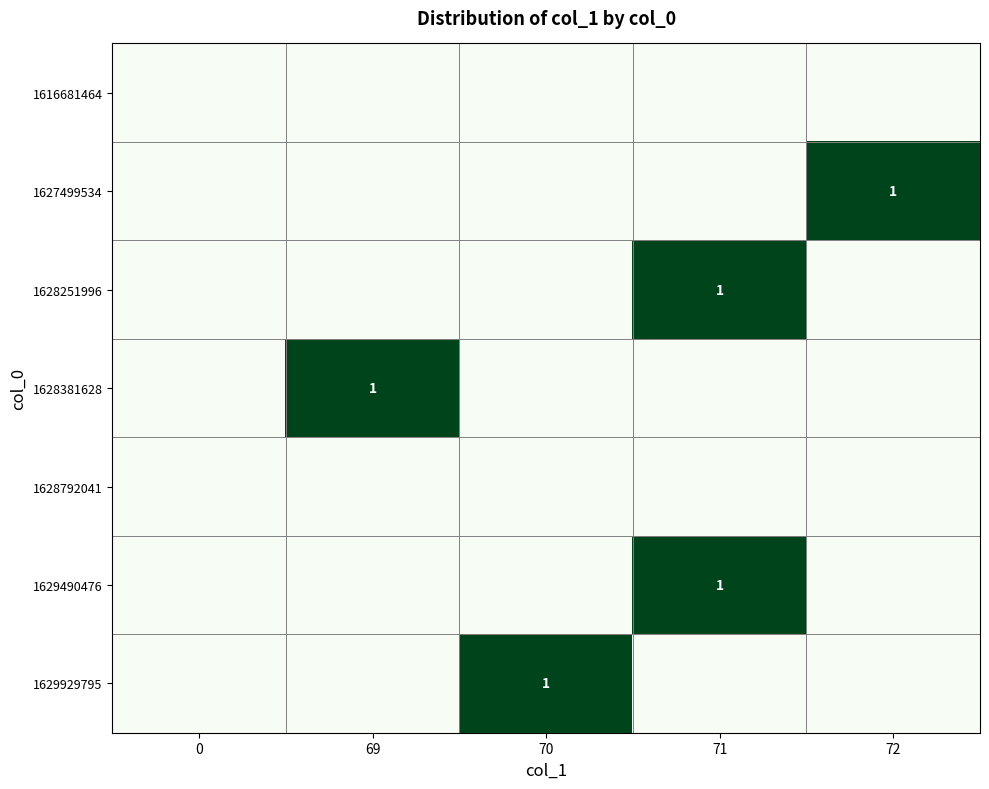

Is it true that 1628251996 equals 1 at 69?

False